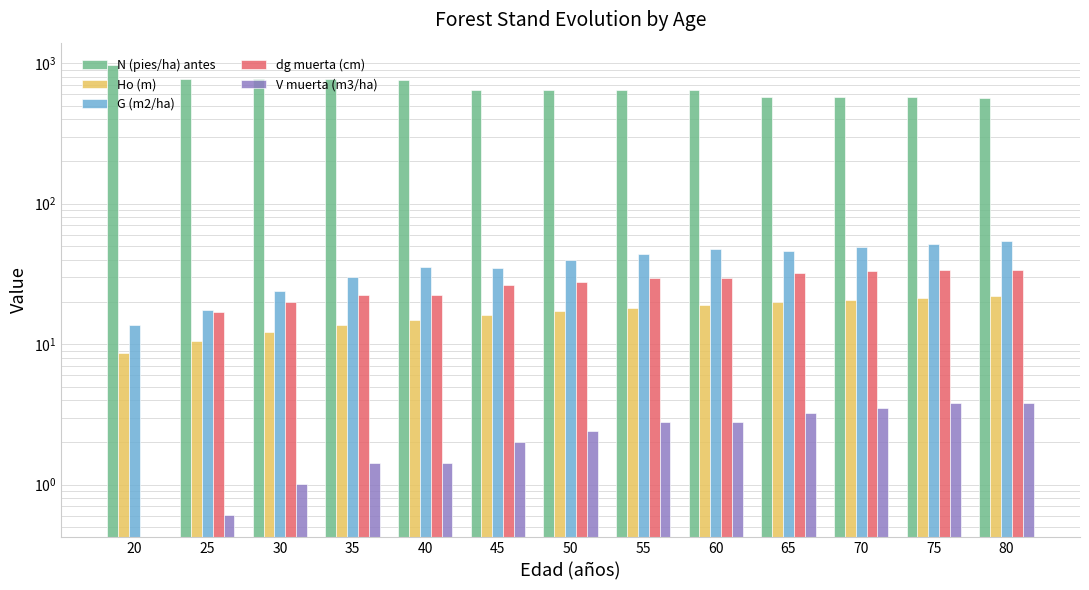

What is the sum of the Ho (m) values at 80 and 55?

40.1